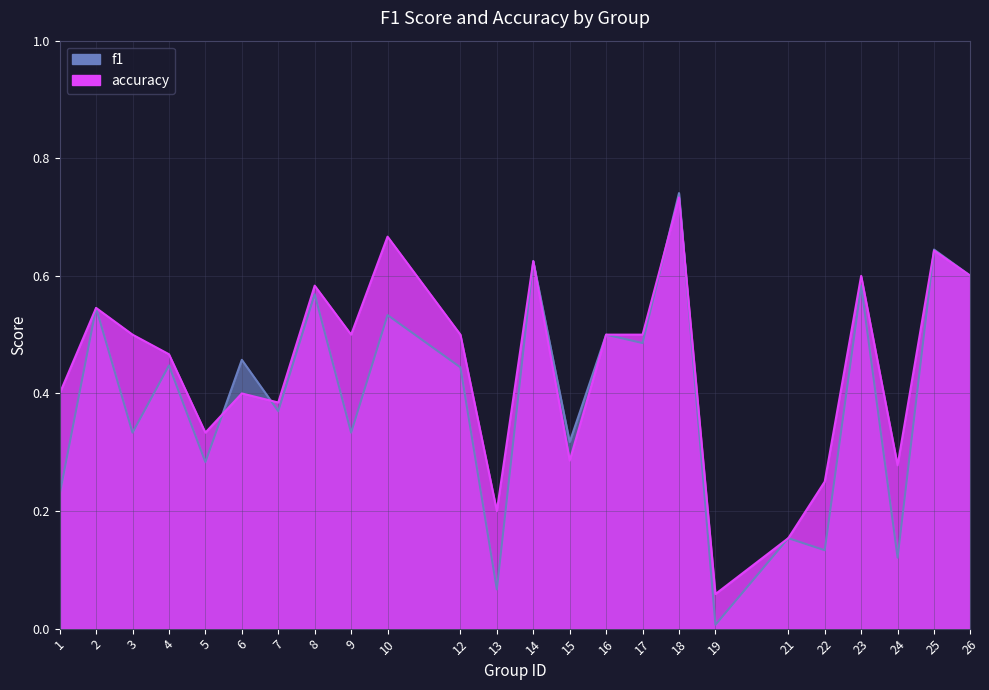

Count the number of data series in this chart.

2